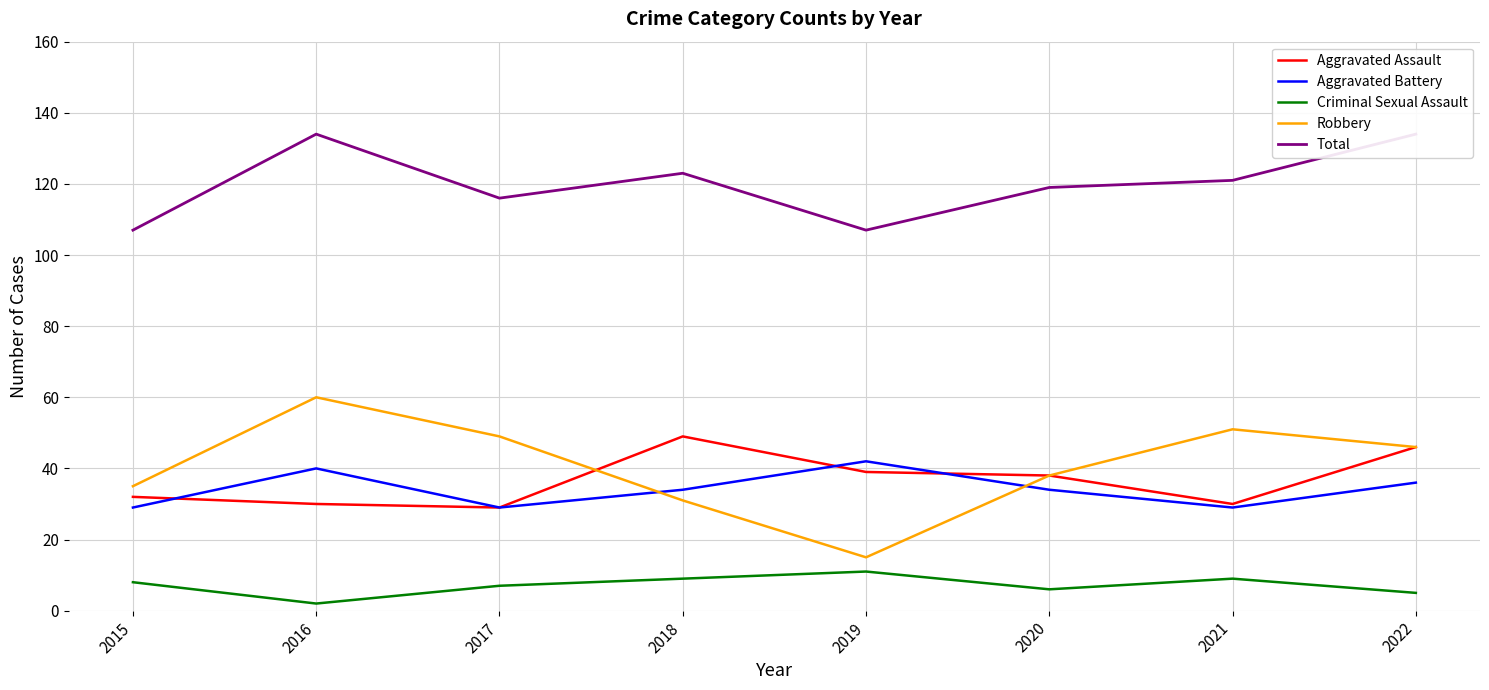

How many interior local peaks does the Total series have?

2